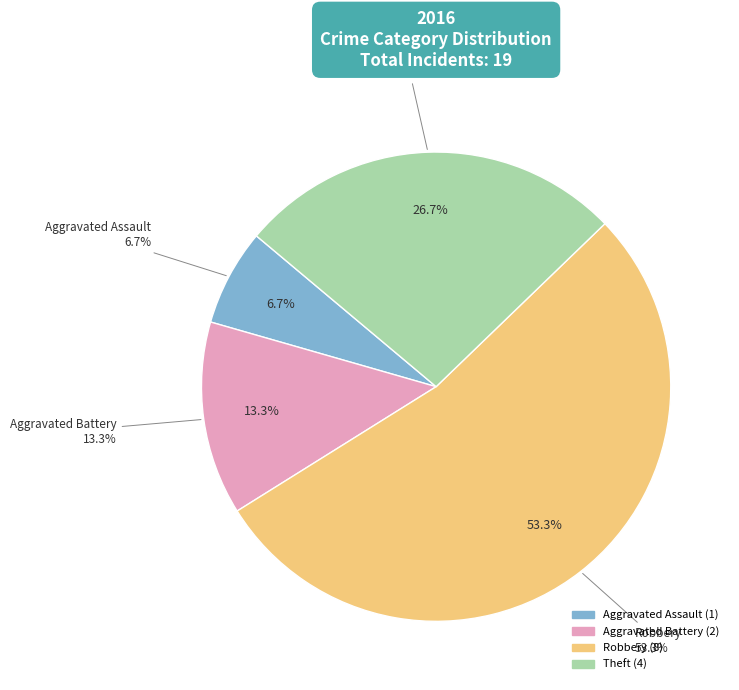

To the nearest percent, what is the difference between the largest and smallest slice percentages?

47%